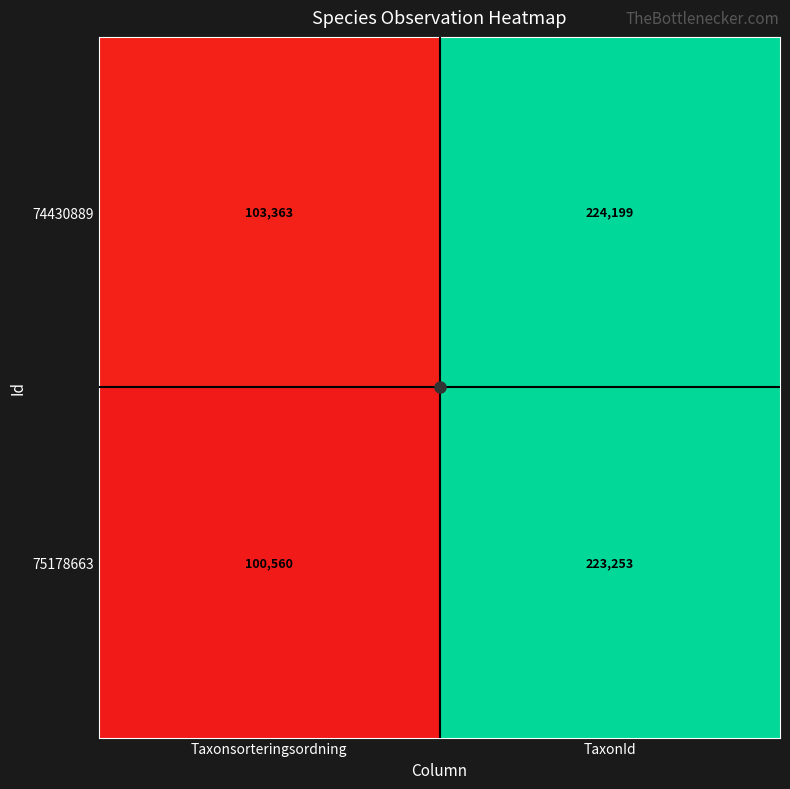

Which series has the widest spread of values?

75178663